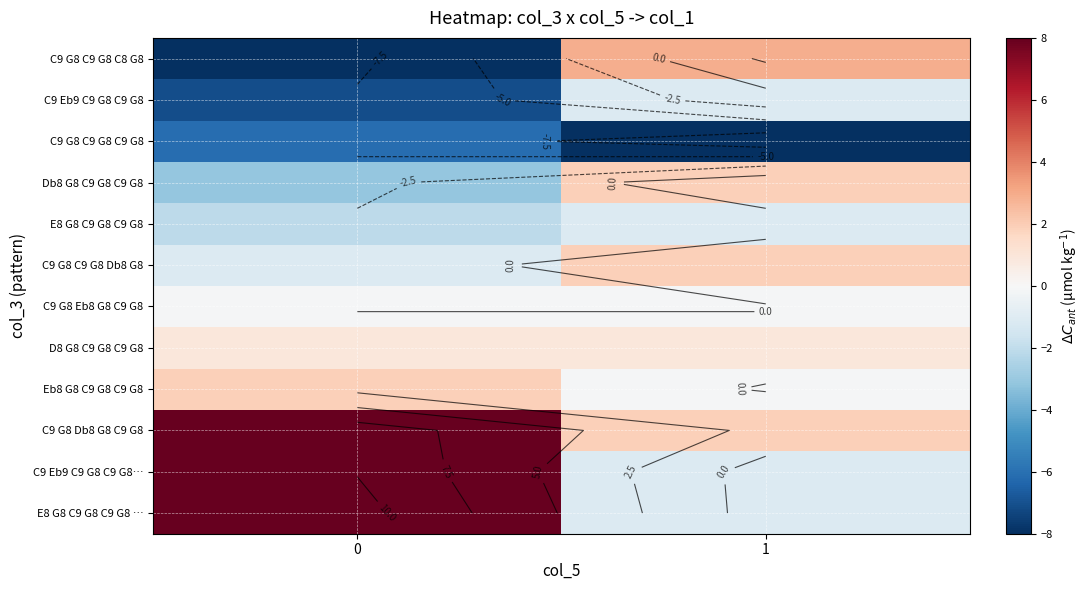

At how many categories does at least one series exceed 9?

1